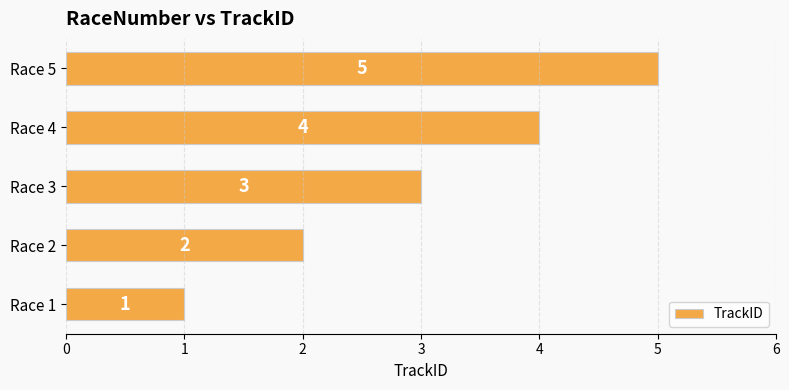

What is the difference between the second highest and second lowest values?

2